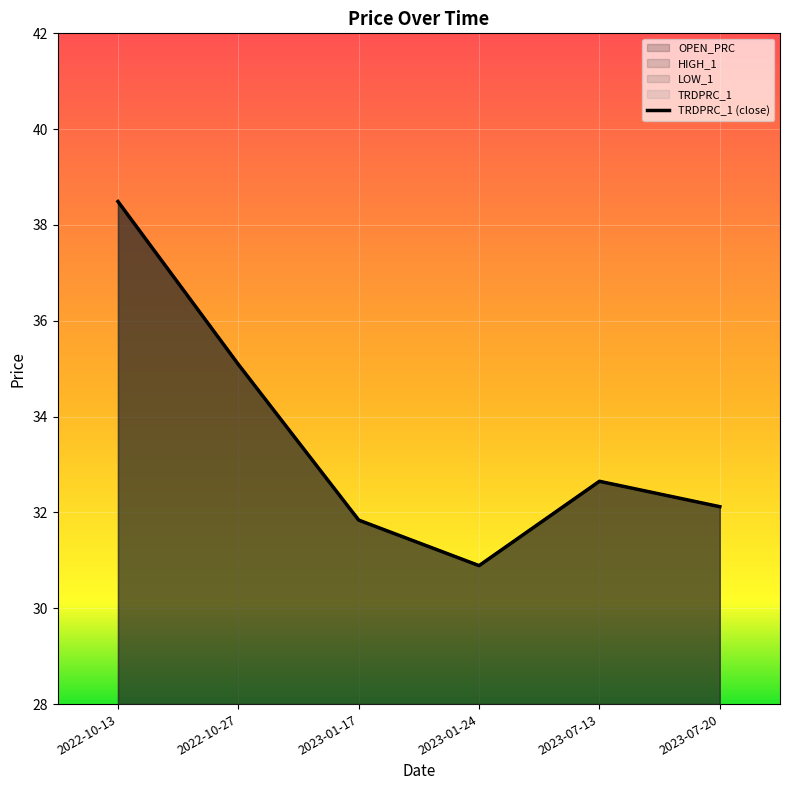

In OPEN_PRC, how many points are higher than both neighbors (excluding endpoints)?

1